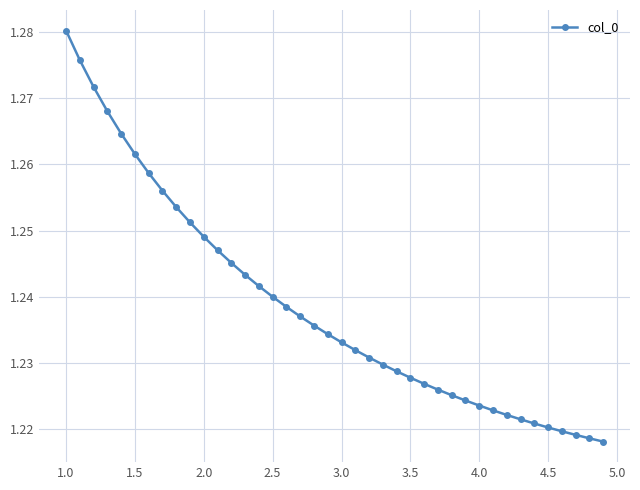

Count the values in the range 1 to 2.

40